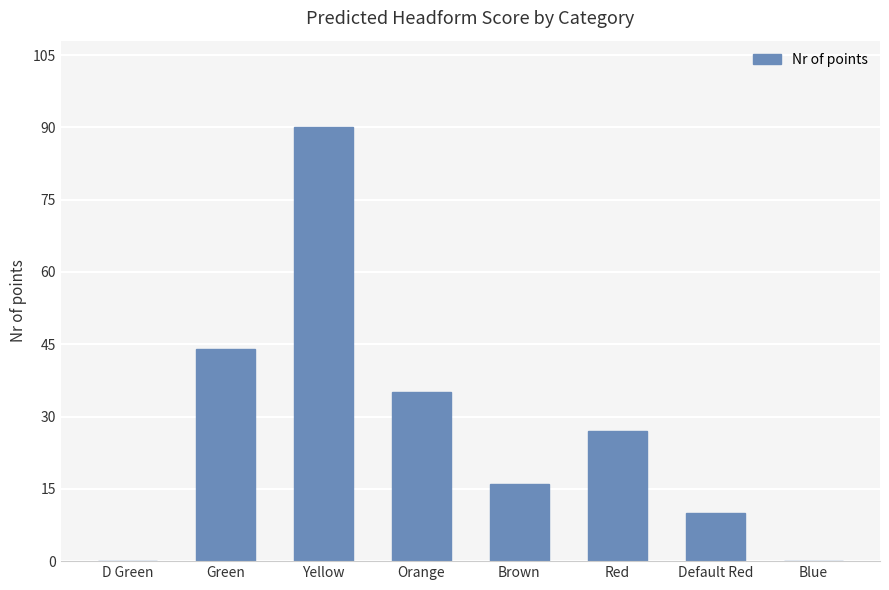

Reading left to right, what are all the values shown in this chart?

0	44	90	35	16	27	10	0